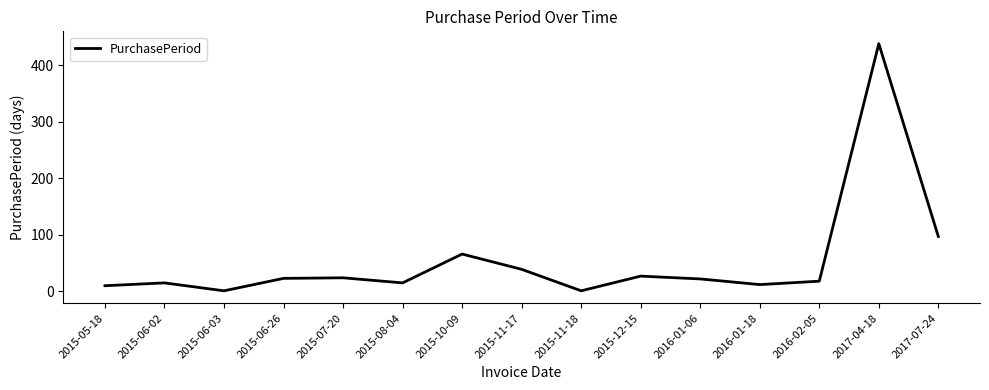

What is the greatest value displayed?

438